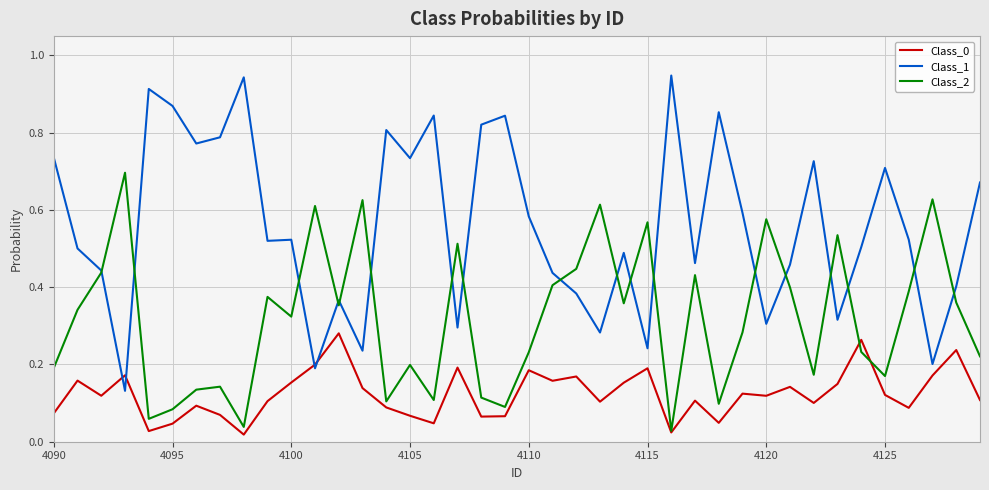

Which series has the widest spread of values?

Class_1